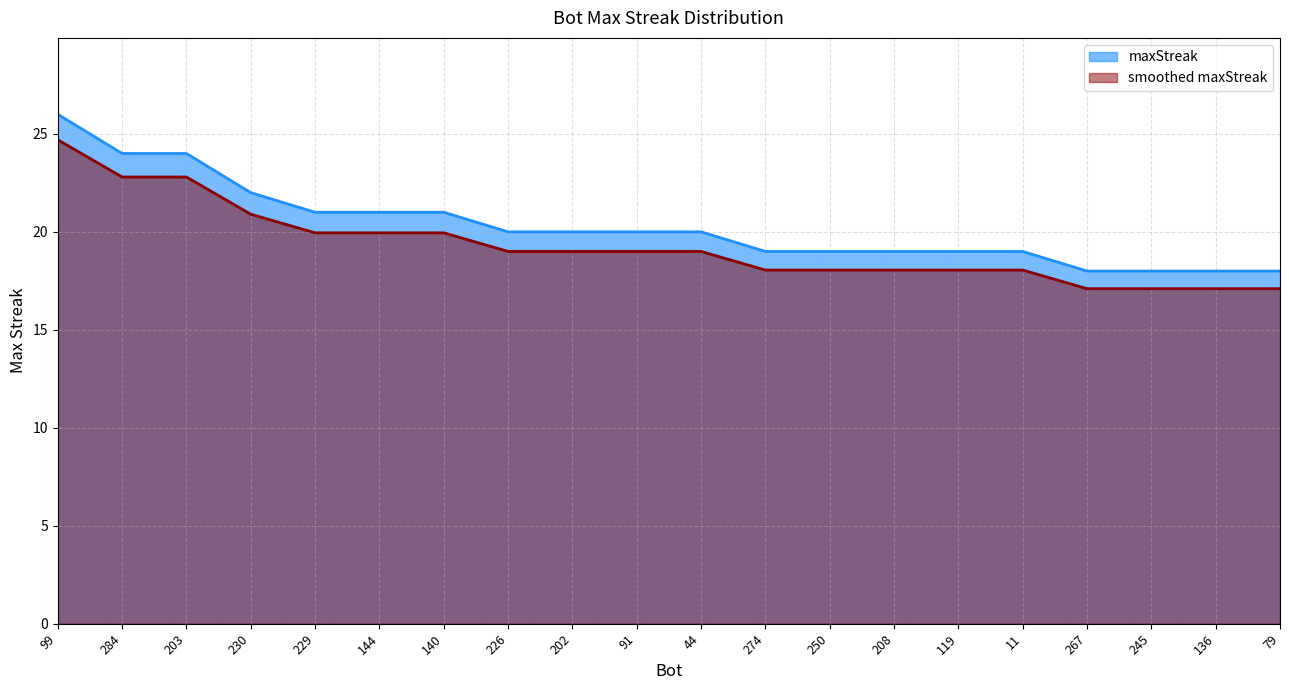

What is the ratio of the value at 11 to the value at 226?

1.0